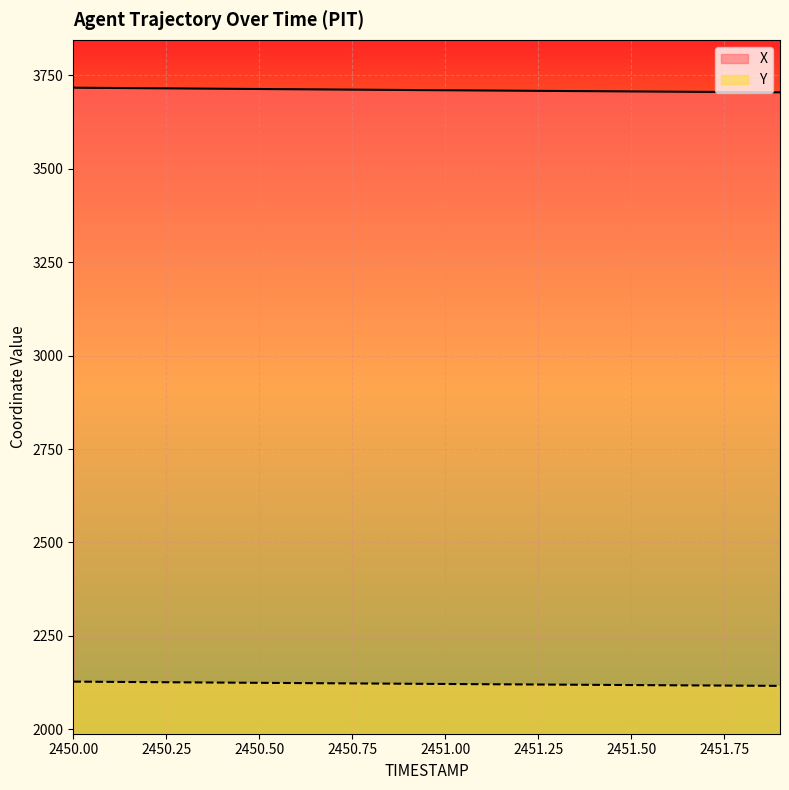

Where is X nearest to the value 3710?

2451.0